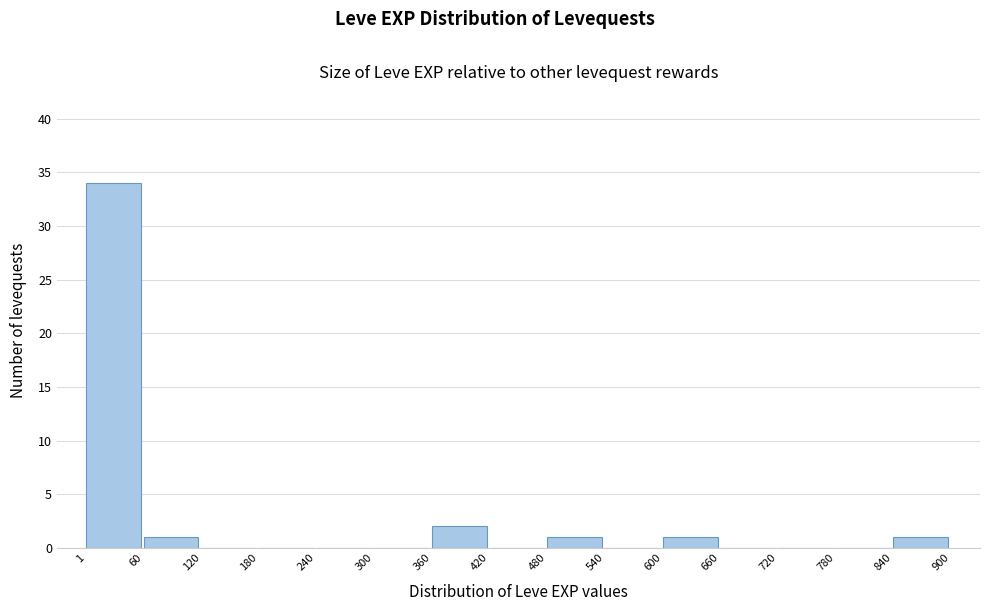

How tall is the bar that spans 480 to 540 on the x-axis? The values are not printed on the chart, so give them approximately, as read against the axis.

1